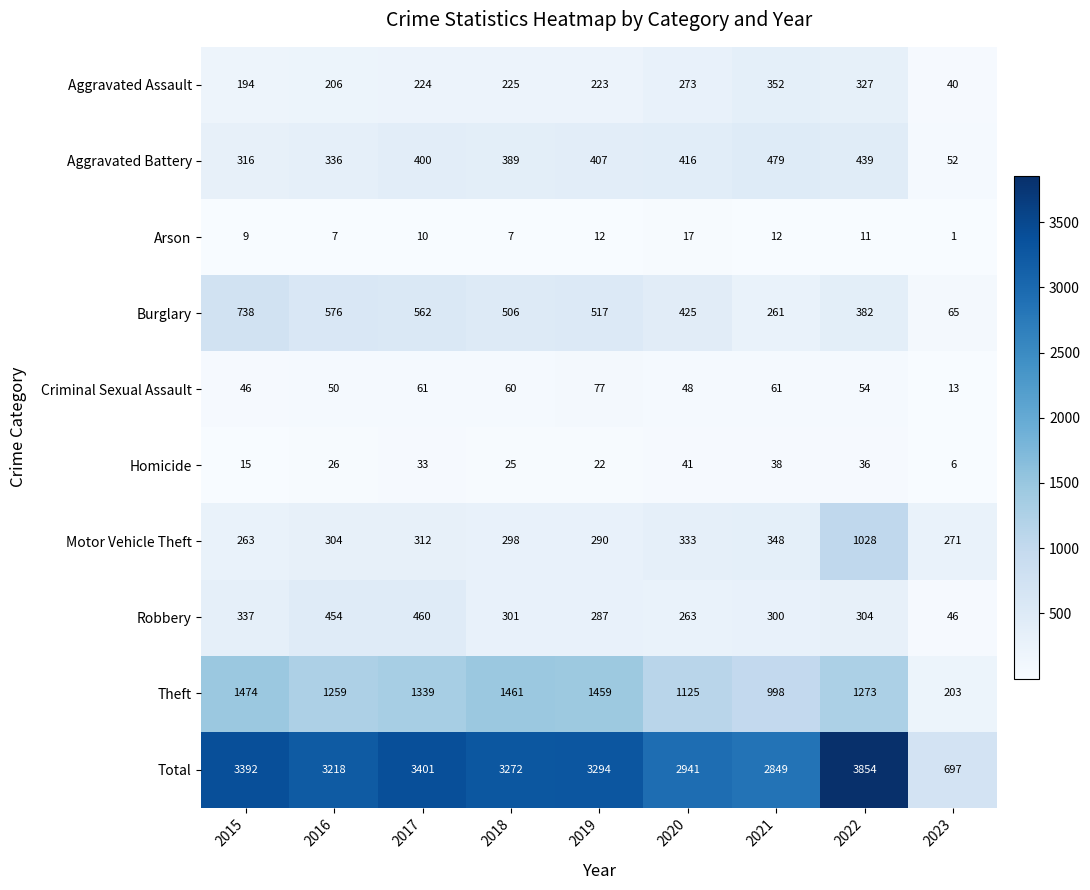

List the labels in order of Aggravated Battery value, smallest first.

2023, 2015, 2016, 2018, 2017, 2019, 2020, 2022, 2021